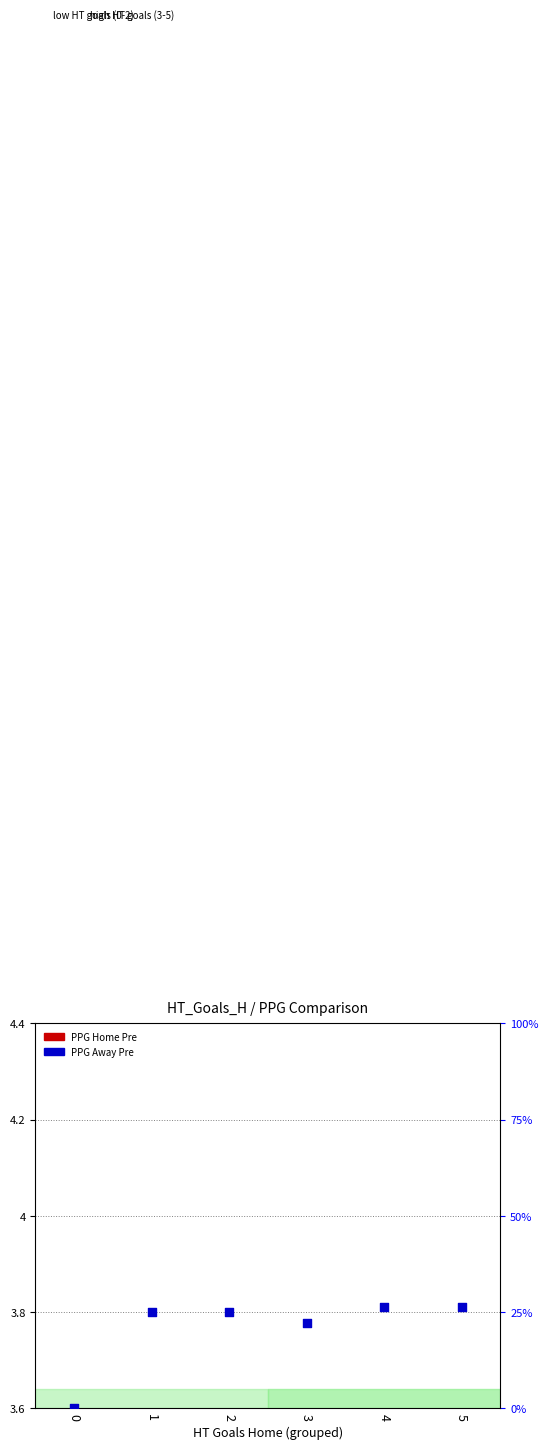

What are all the series names shown in the legend?

PPG Home Pre, PPG Away Pre